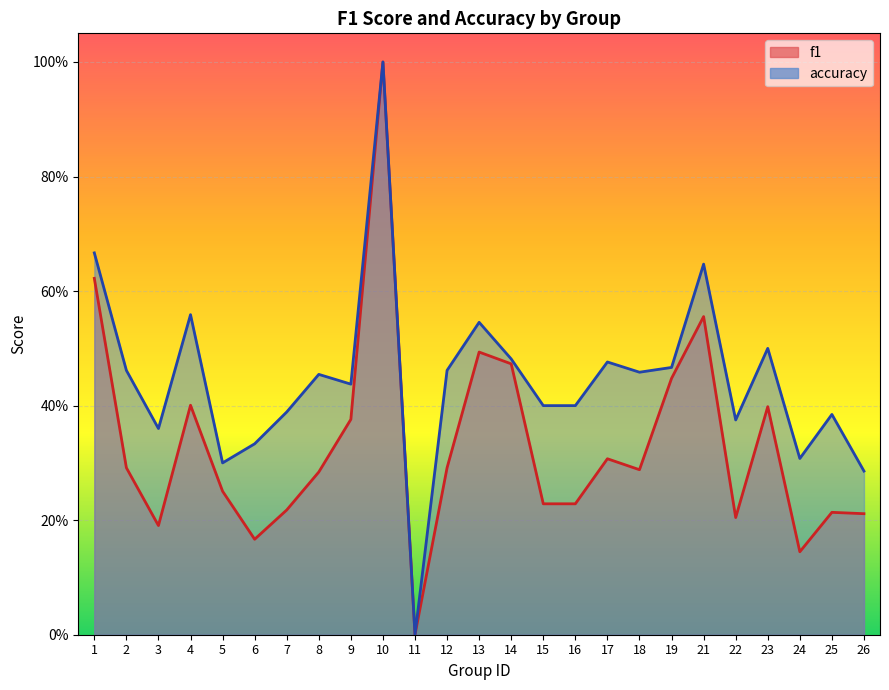

At how many categories does at least one series exceed 0?

24